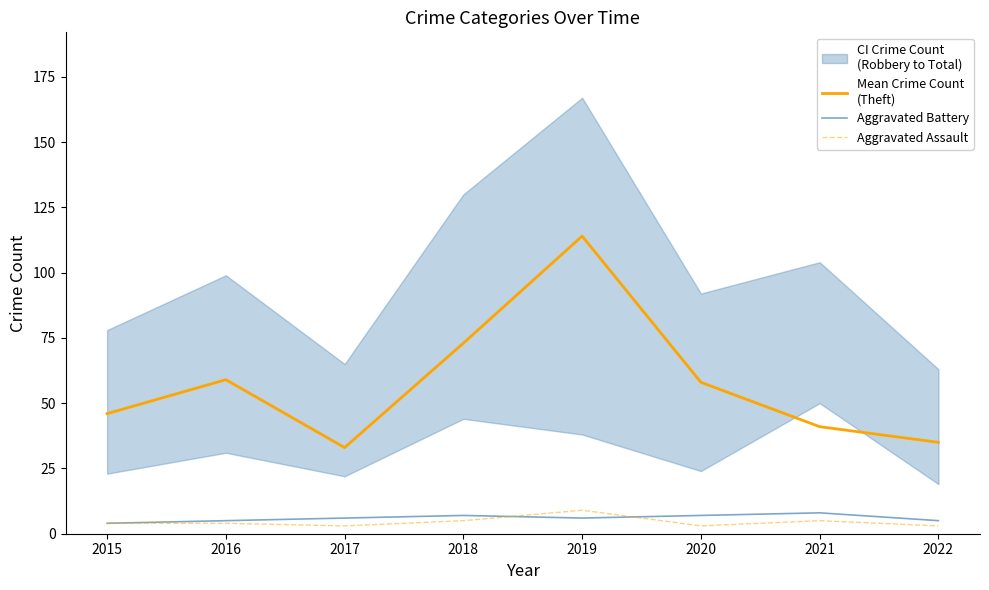

Between 2018 and 2022, which series saw the biggest shift?

Mean Crime Count
(Theft)